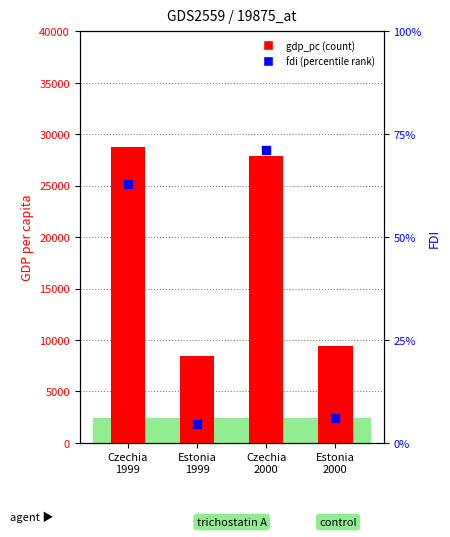

Which series contains the lowest Y value?

gdp_pc